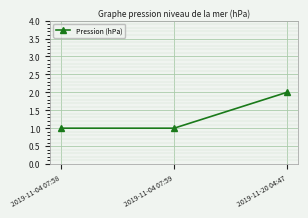

The chart shows a value of 1 at 2019-11-04 07:59. True or false?

True